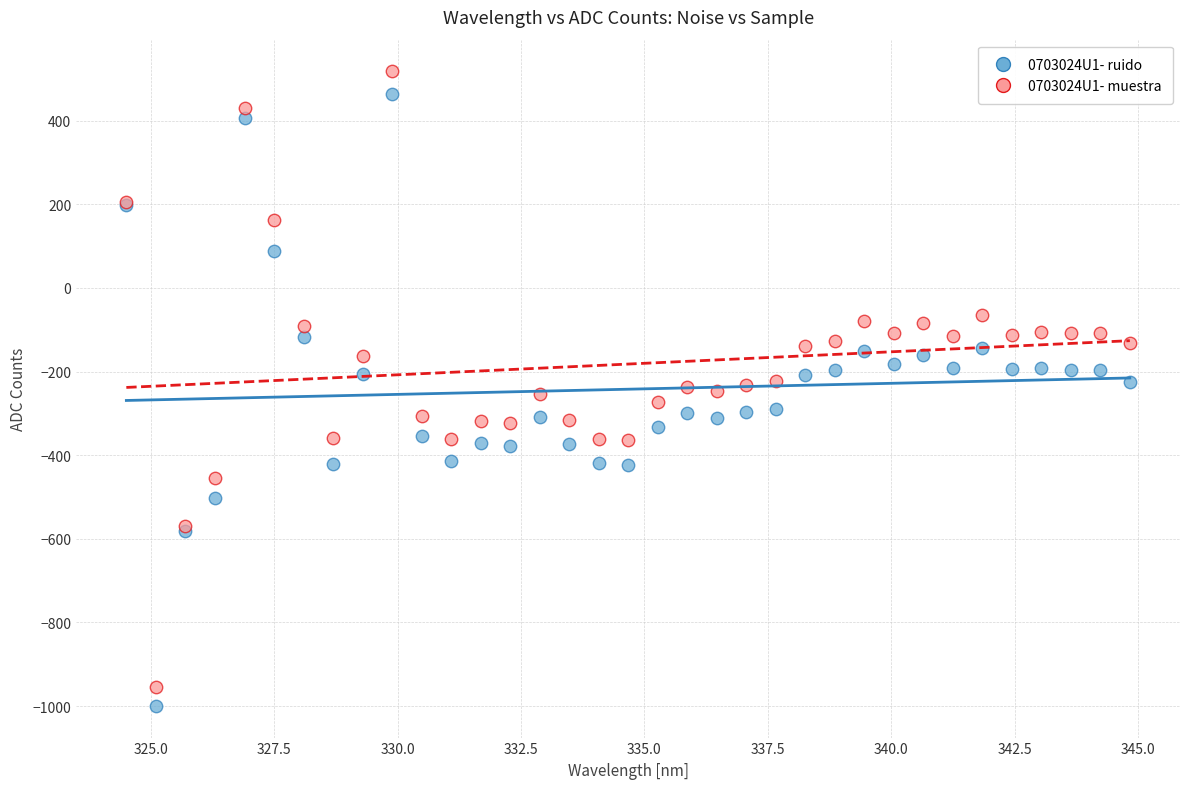

Which series contains the highest Y value?

0703024U1- muestra